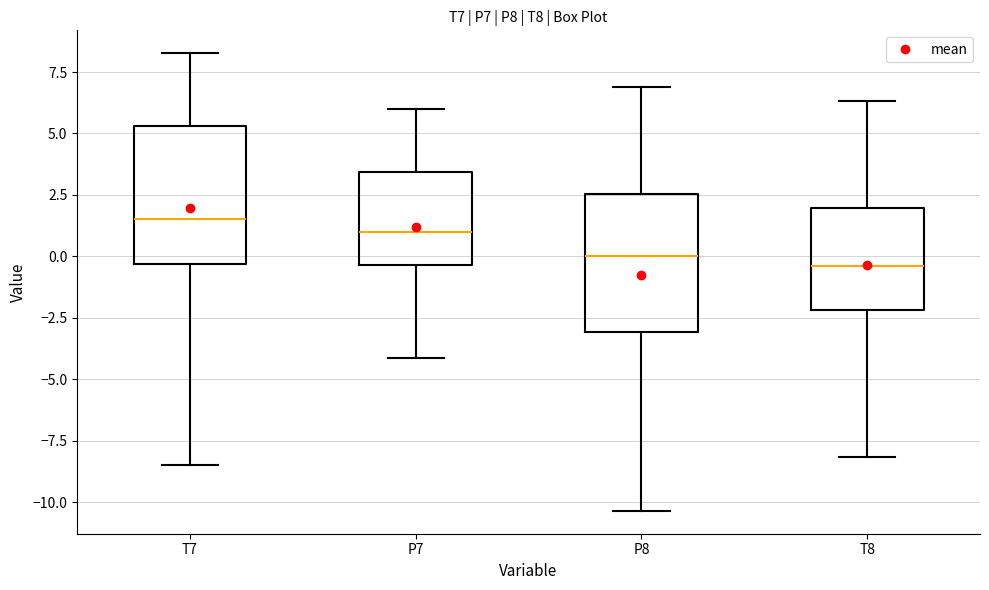

Which box's median line is the highest?

T7